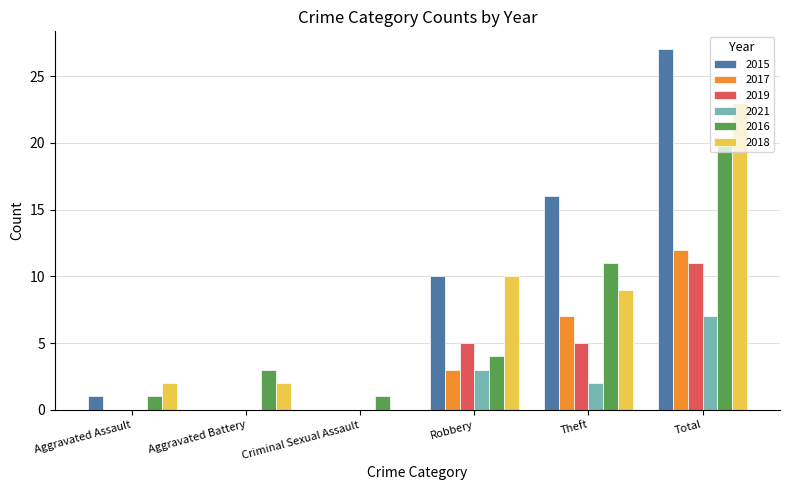

How many data points does each series have?

6